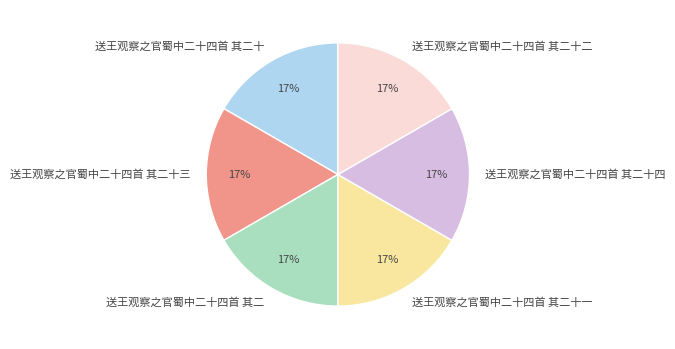

Count the number of slices in the pie.

6